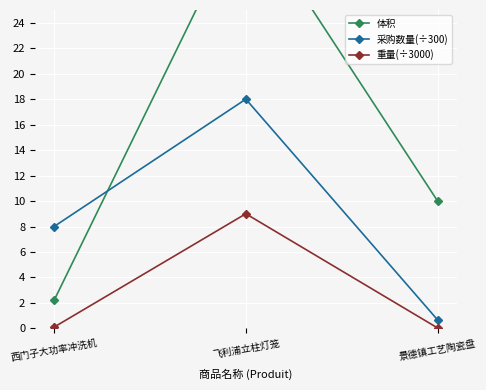

Reading left to right, extract all data points from this chart.

体积: 2.2	33.0	10.0
采购数量(÷300): 8.0	18.0	0.7
重量(÷3000): 0.1	9.0	0.0